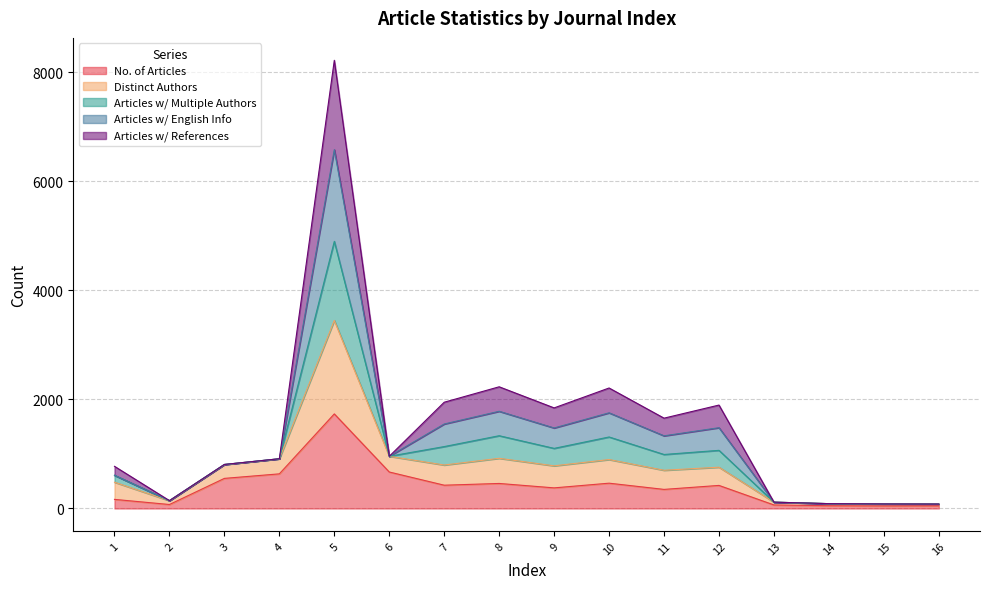

Does the chart display data point markers on the line(s)?

No